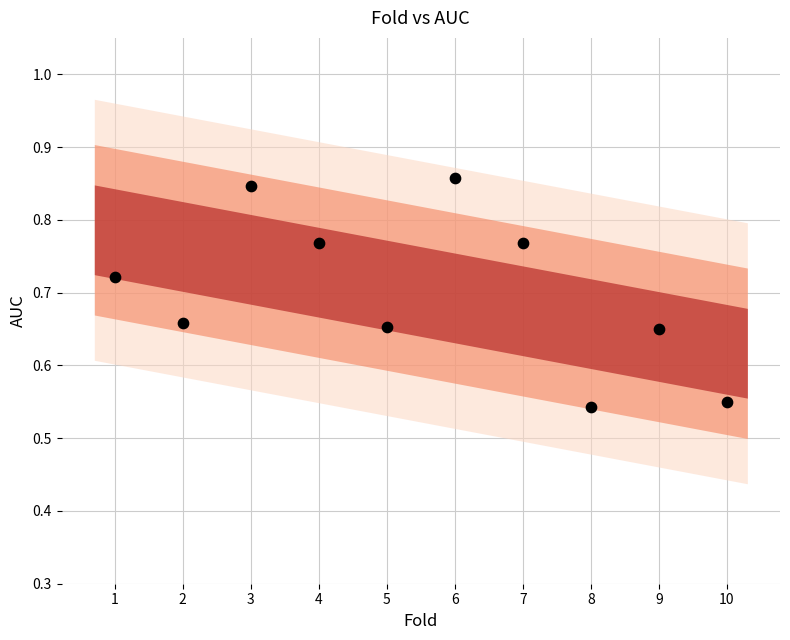

What is the range of Y values (max minus min)?

0.3